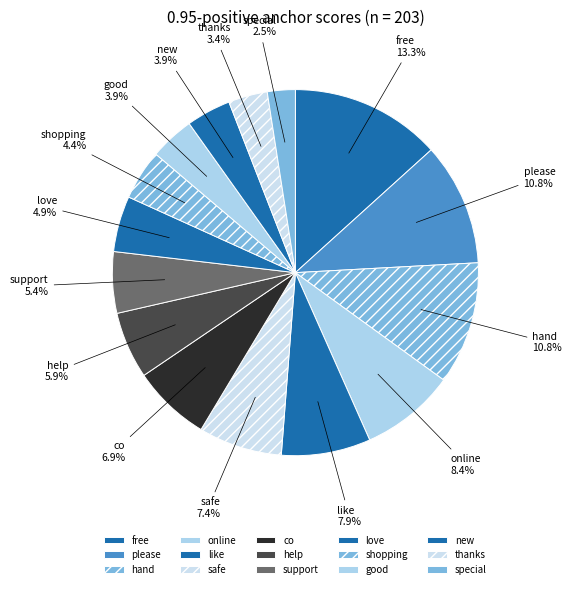

Count the number of slices in the pie.

15